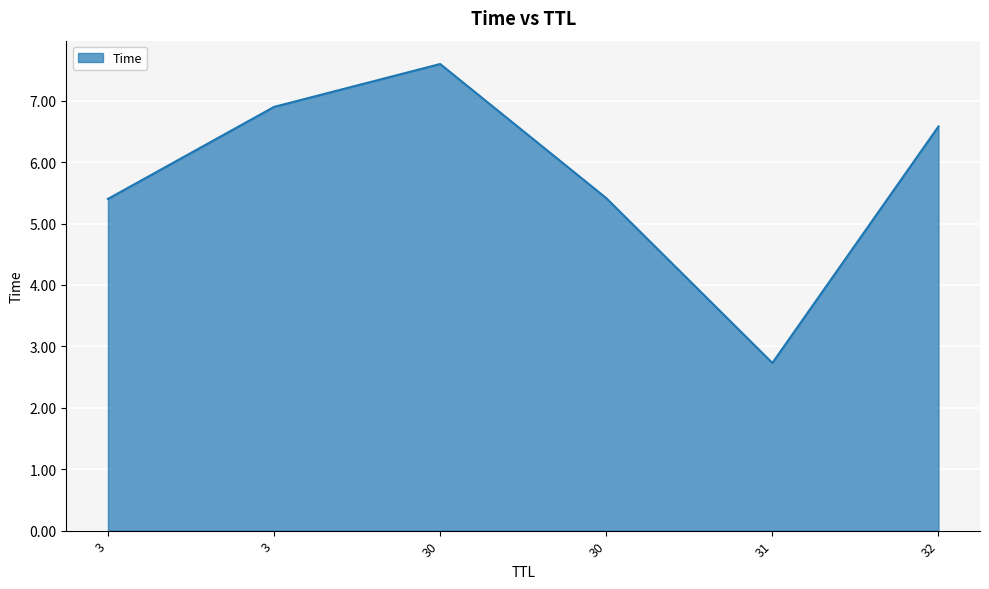

Does the chart have visible grid lines?

Yes